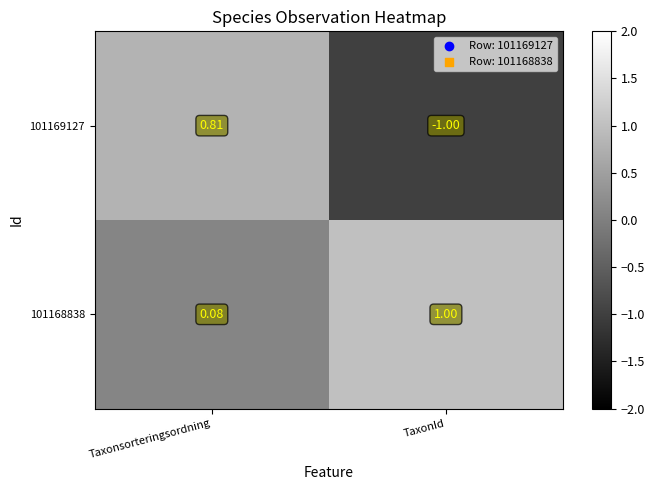

What is the smallest value displayed?

-1.0